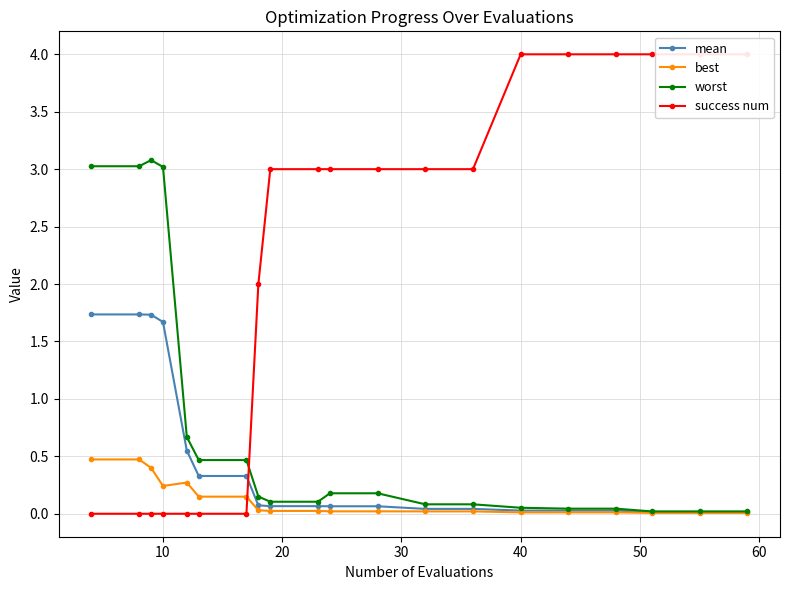

Is this an area chart (filled region under the line)?

No